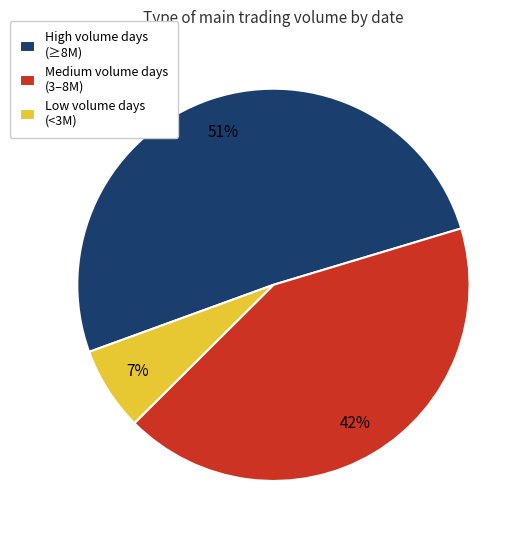

Does High volume days (≥8M) account for over 50% of the chart?

Yes